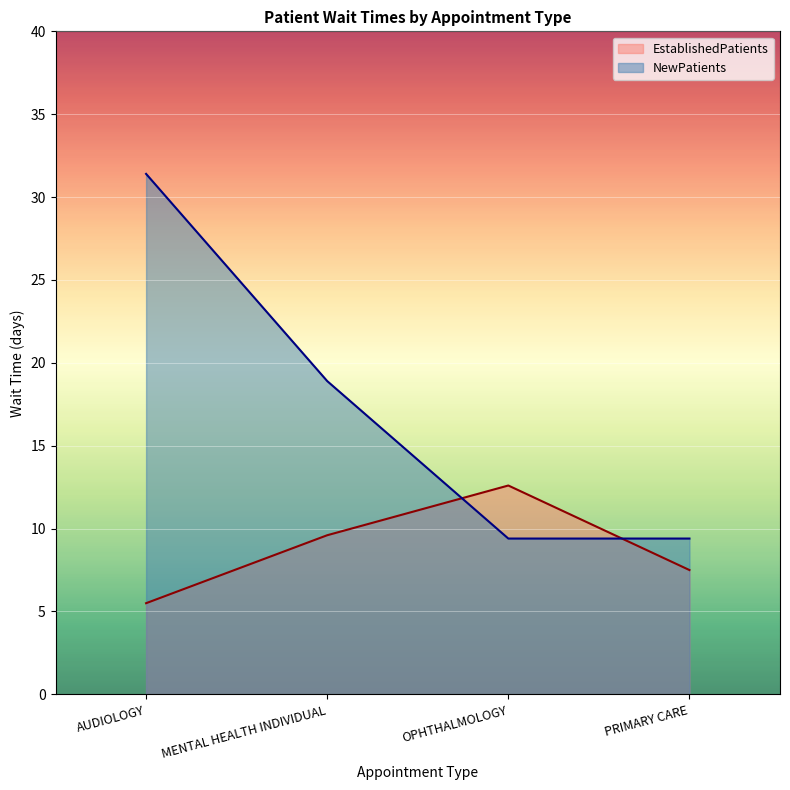

Which series has the widest spread of values?

NewPatients